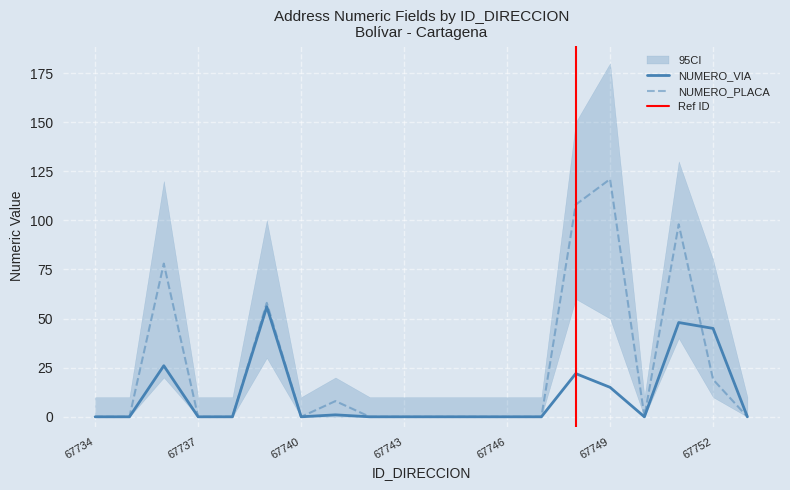

What is the sum of all NUMERO_PLACA_DIRECCION values?

490